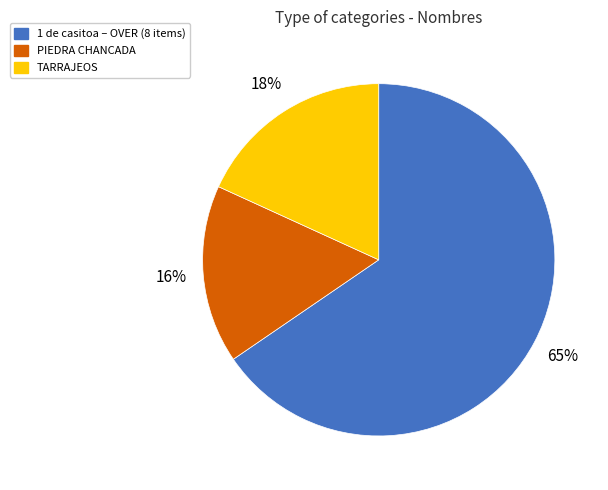

What percentage is the TARRAJEOS slice, to the nearest percent?

18%